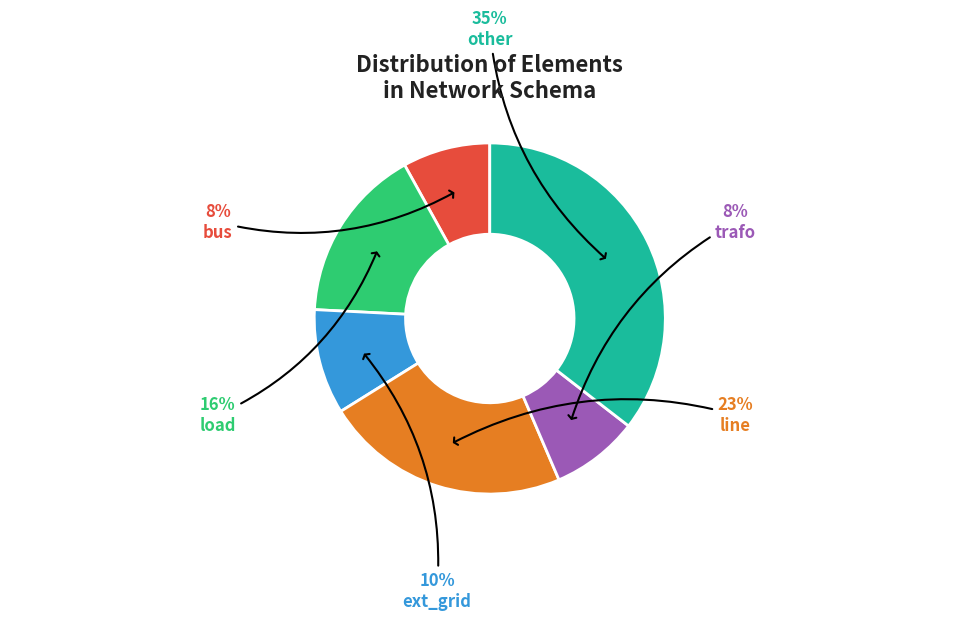

To the nearest percent, what is the difference between the largest and smallest slice percentages?

27%